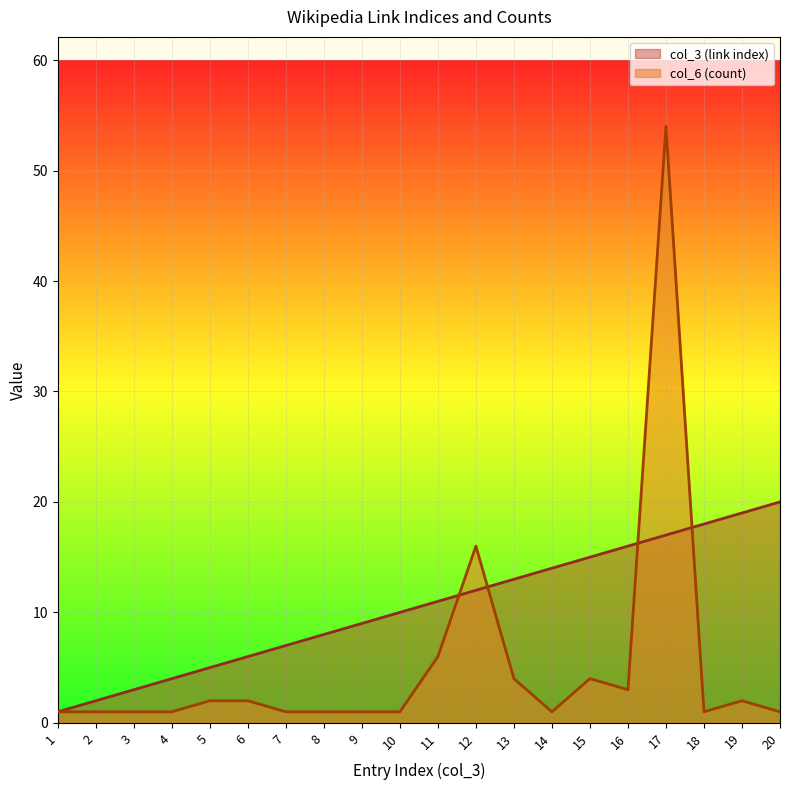

At which category is the sum across all series the highest?

17